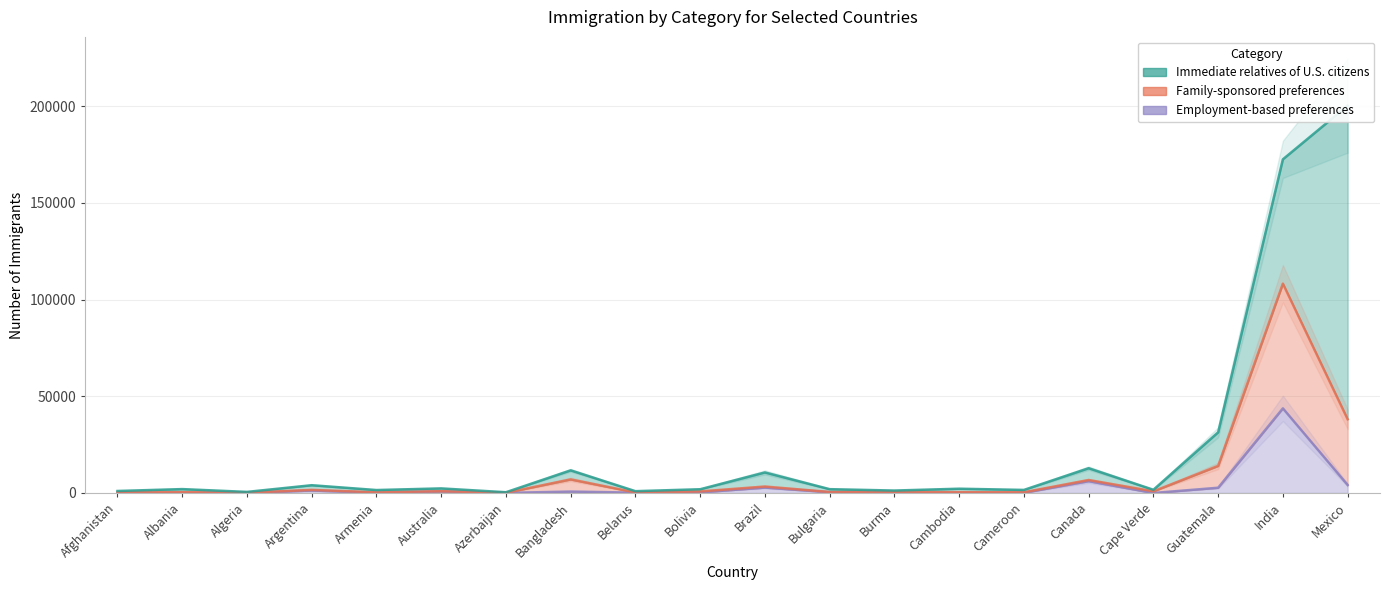

The Employment-based preferences series shows 260 at Bulgaria. True or false?

False